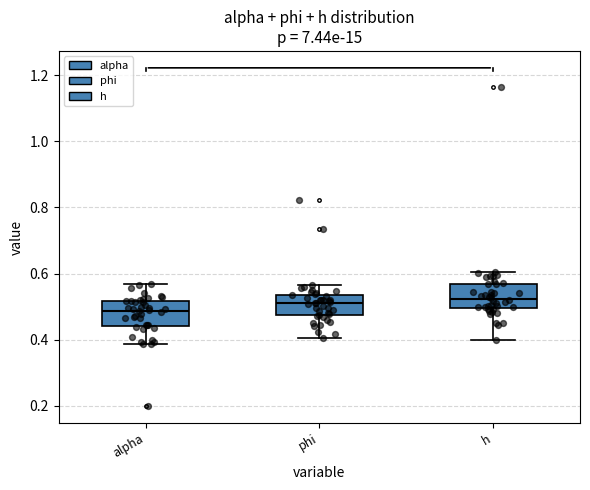

Reading left to right, transcribe this box plot: for each box, give where its median line is, the range the box spans, and where its two whiskers end, as read against the y-axis. The values are not printed on the chart, so give them approximately, as read against the axis.

alpha: median 0.48, box 0.44 to 0.52, whiskers 0.38 to 0.56
phi: median 0.52, box 0.48 to 0.54, whiskers 0.40 to 0.56
h: median 0.52, box 0.50 to 0.56, whiskers 0.40 to 0.60